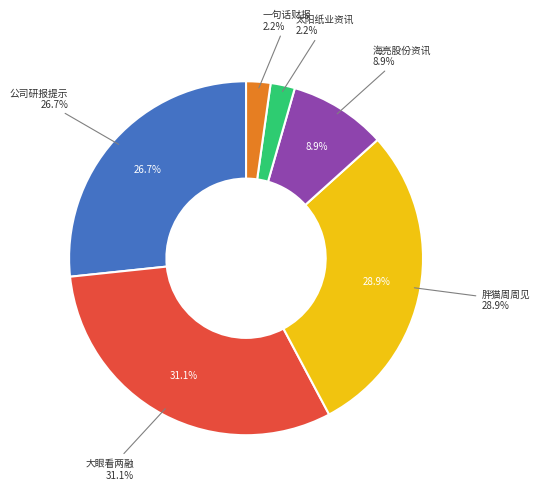

Between 胖猫周周见 and 太阳纸业资讯, which is larger?

胖猫周周见